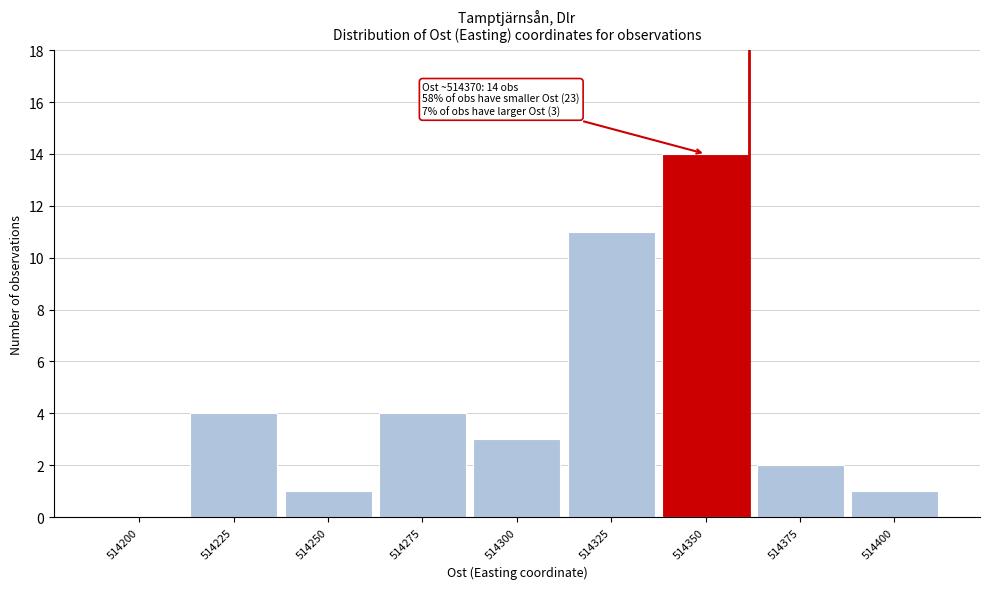

Reading left to right, transcribe all the data shown in this chart.

514200=0	514225=4	514250=1	514275=4	514300=3	514325=11	514350=14	514375=2	514400=1